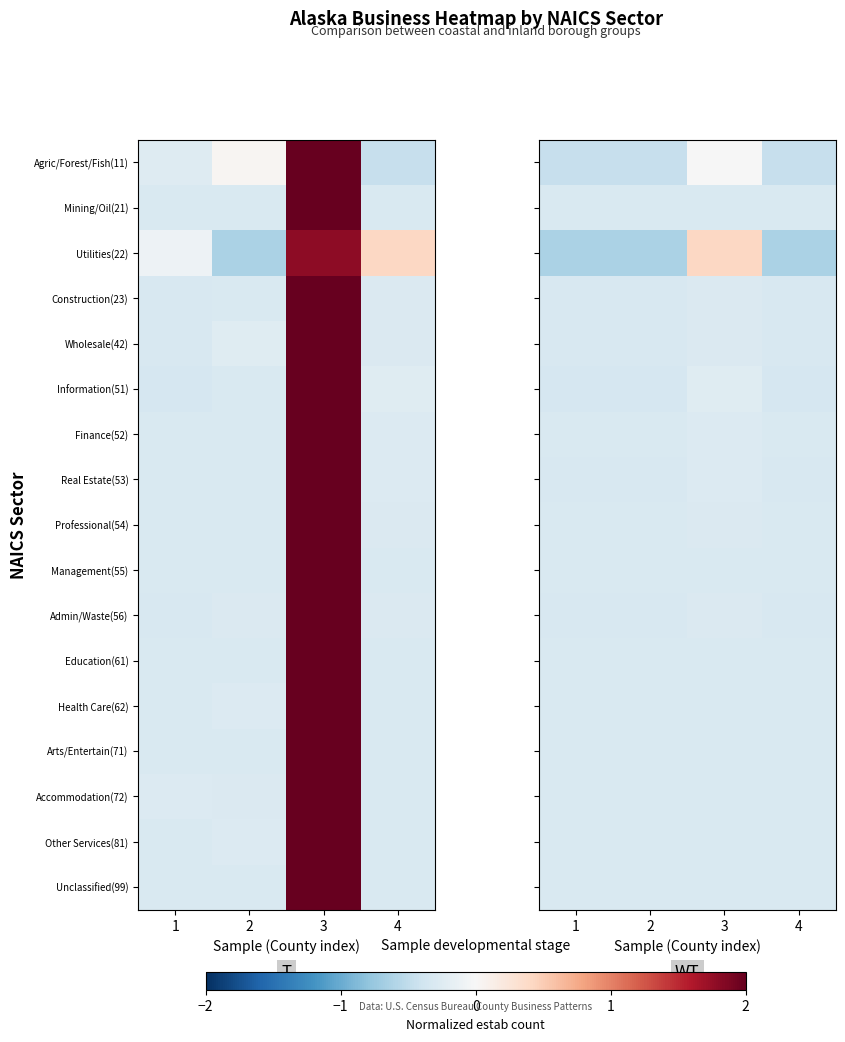

The value of Utilities(22) at 4 is -1.4. True or false?

False